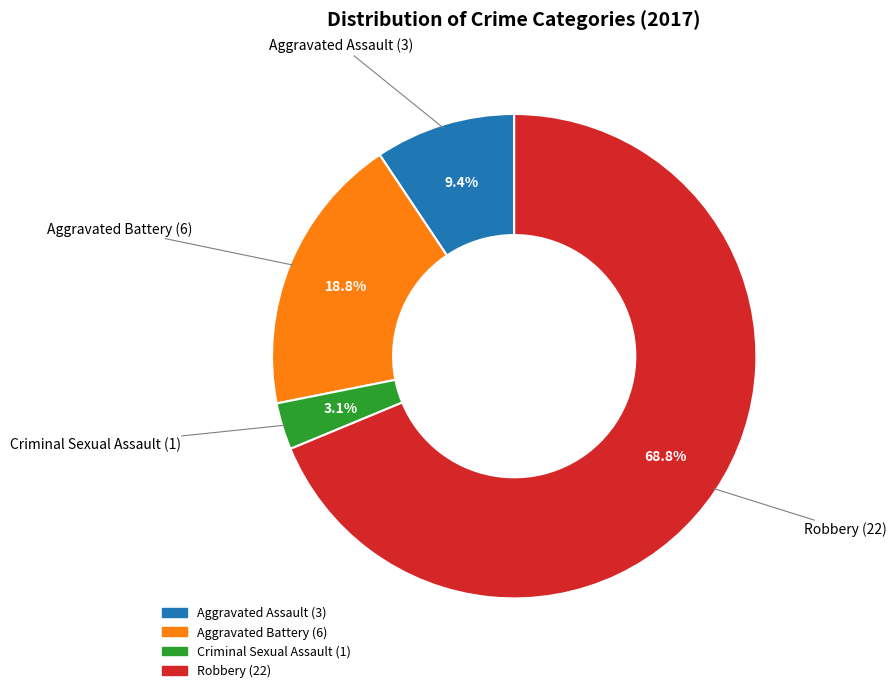

True or false: Criminal Sexual Assault accounts for 14% of the total.

False